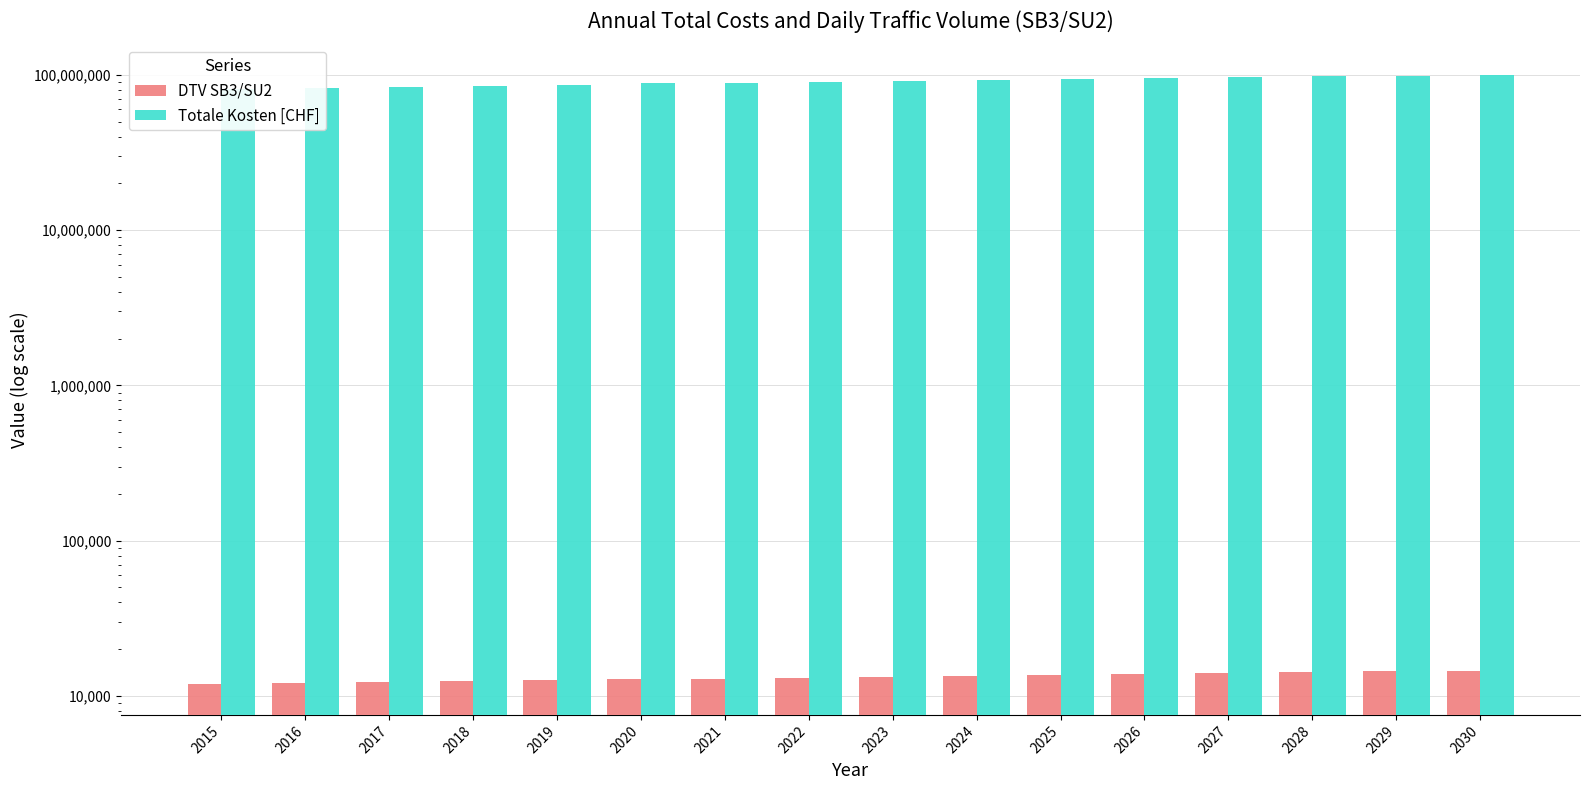

Rank the categories by DTV SB3/SU2 value from highest to lowest.

2030, 2029, 2028, 2027, 2026, 2025, 2024, 2023, 2022, 2021, 2020, 2019, 2018, 2017, 2016, 2015